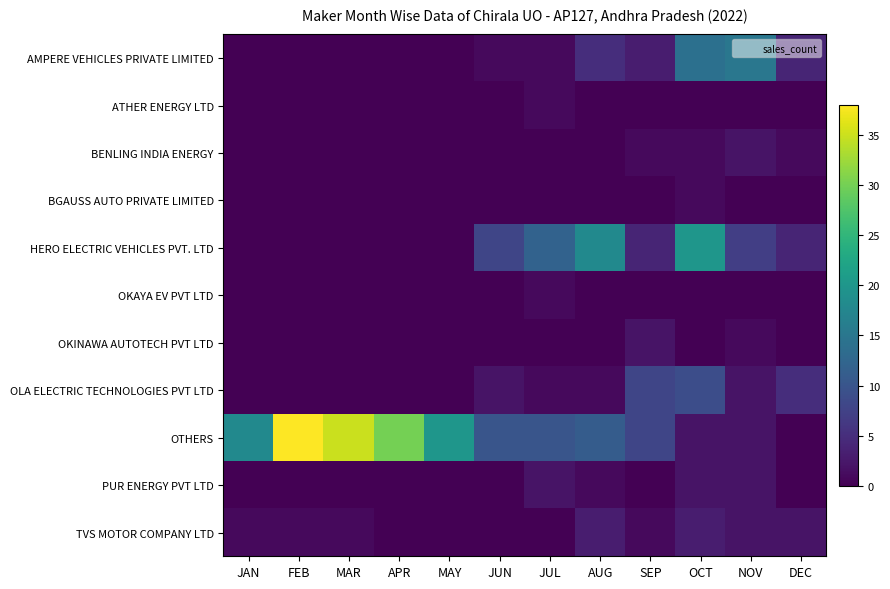

List the series in order of their peak value, lowest first.

ATHER ENERGY LTD, BGAUSS AUTO PRIVATE LIMITED, OKAYA EV PVT LTD, BENLING INDIA ENERGY, OKINAWA AUTOTECH PVT LTD, PUR ENERGY PVT LTD, TVS MOTOR COMPANY LTD, OLA ELECTRIC TECHNOLOGIES PVT LTD, AMPERE VEHICLES PRIVATE LIMITED, HERO ELECTRIC VEHICLES PVT. LTD, OTHERS